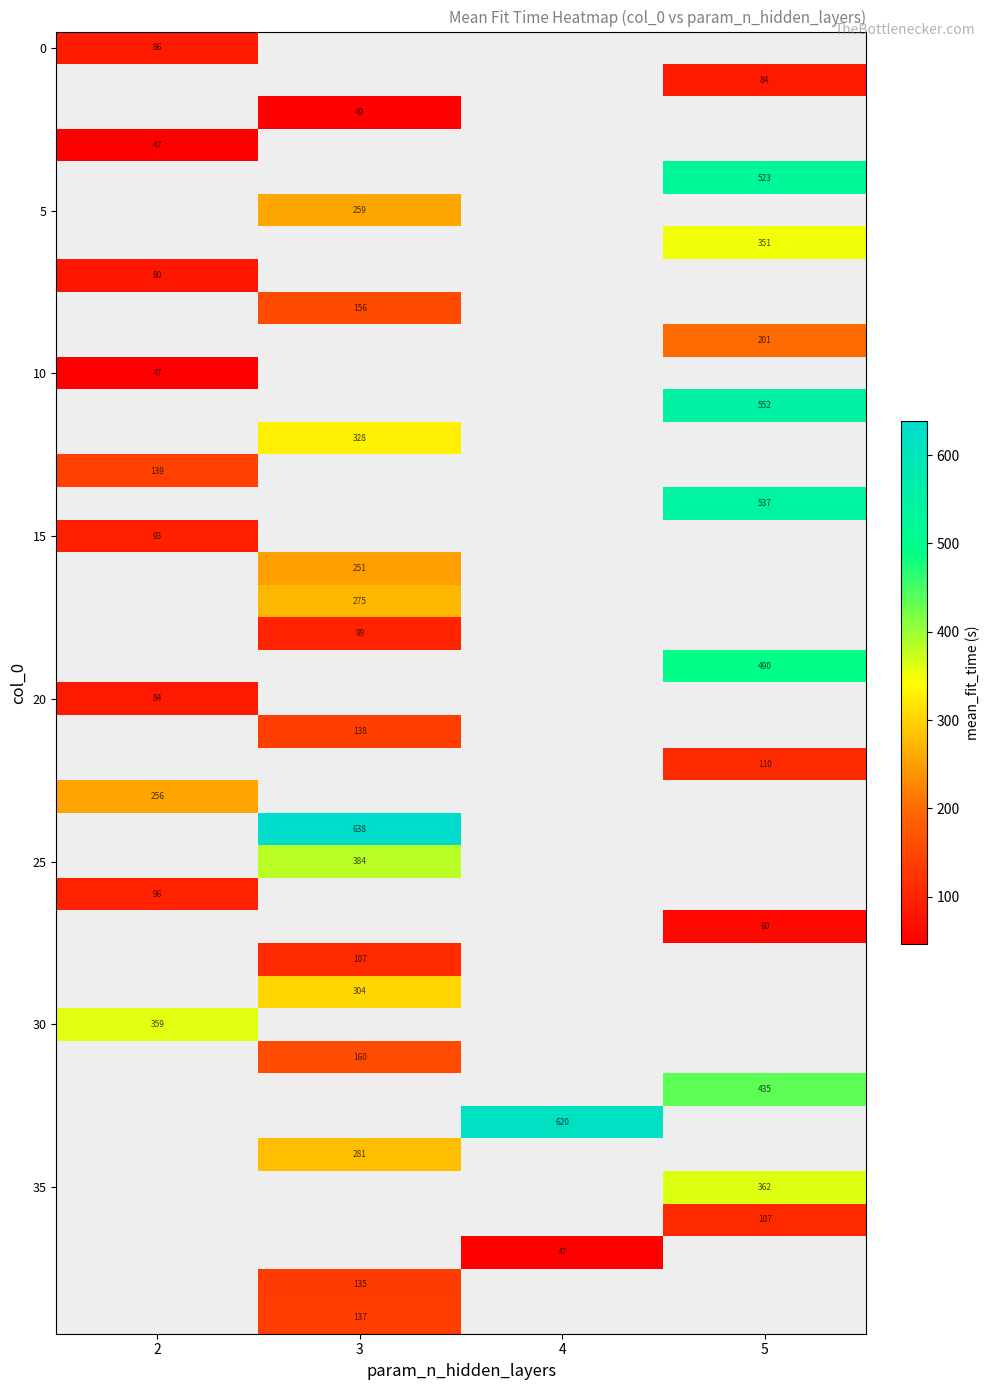

Between 4 and 2, which is larger?

2